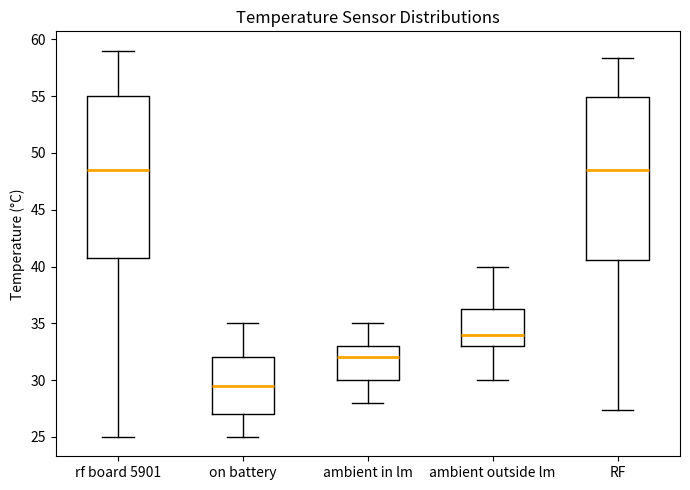

Reading left to right, read every box against the y-axis: the position of its median line, the range the box covers, and the ends of its whiskers. The values are not printed on the chart, so give them approximately, as read against the axis.

rf board 5901: median 48.5, box 41.0 to 55.0, whiskers 25.0 to 59.0
on battery: median 29.5, box 27.0 to 32.0, whiskers 25.0 to 35.0
ambient in lm: median 32.0, box 30.0 to 33.0, whiskers 28.0 to 35.0
ambient outside lm: median 34.0, box 33.0 to 36.5, whiskers 30.0 to 40.0
RF: median 48.5, box 40.5 to 55.0, whiskers 27.5 to 58.5